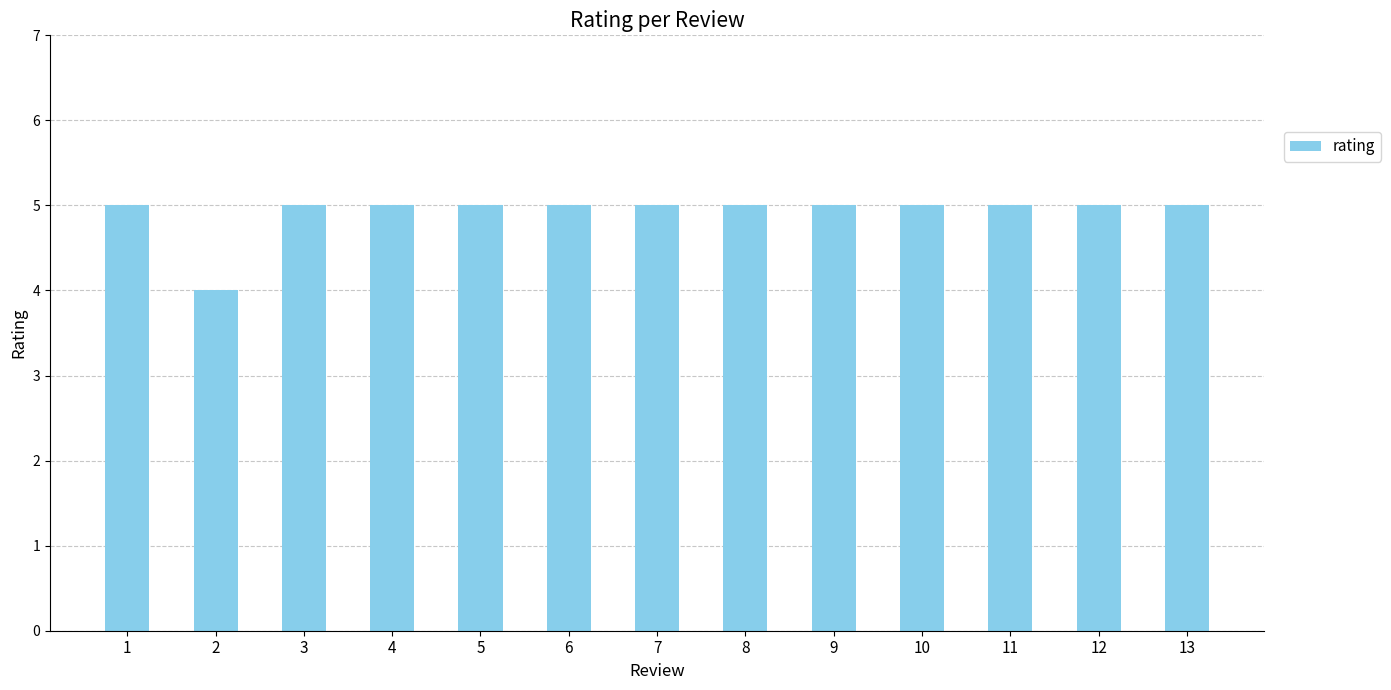

What is the difference between the second highest and minimum values?

1